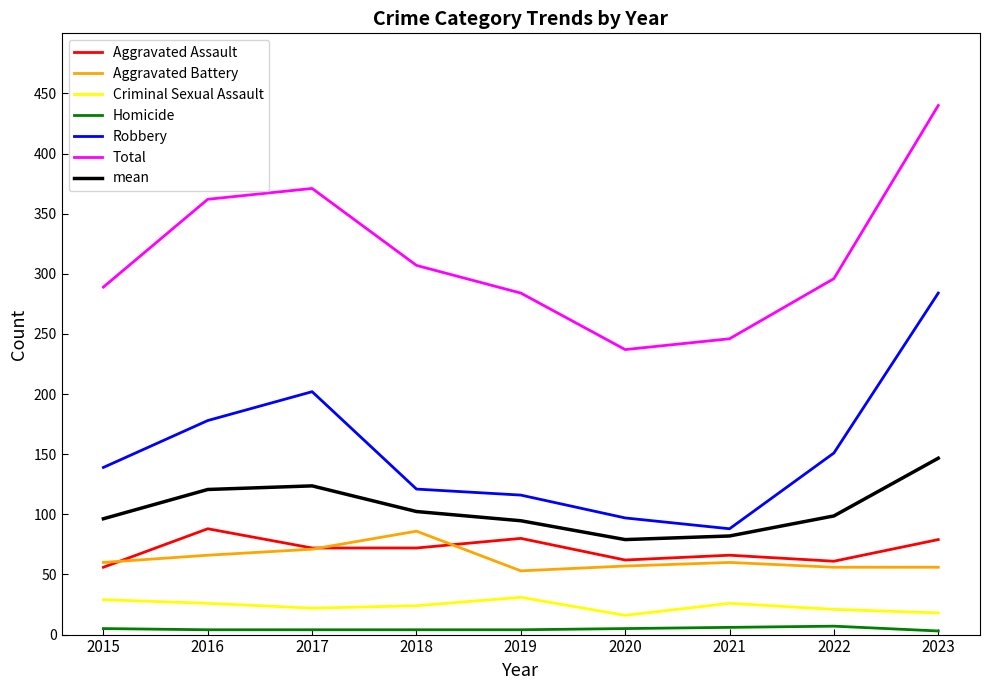

The mean series shows 137.1 at 2022. True or false?

False